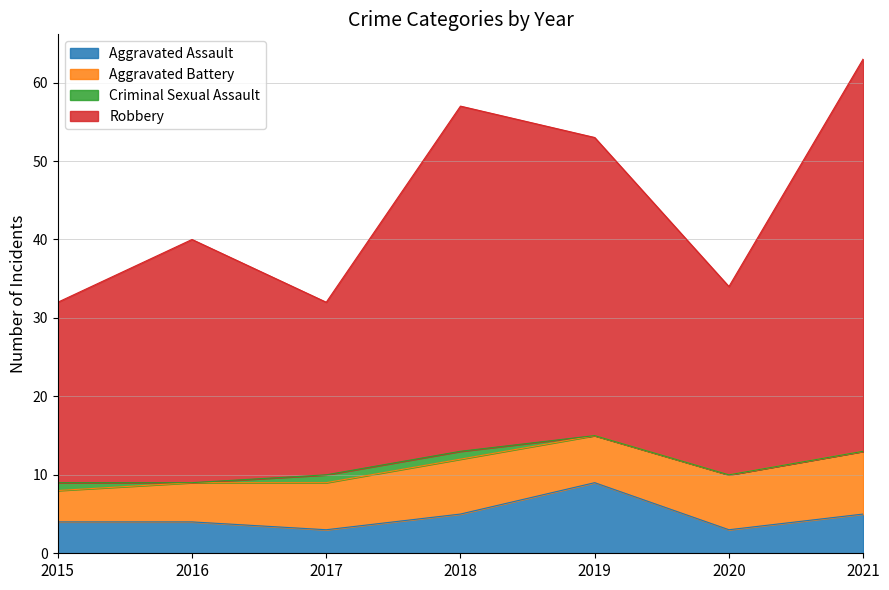

What is the maximum value for Aggravated Assault?

9